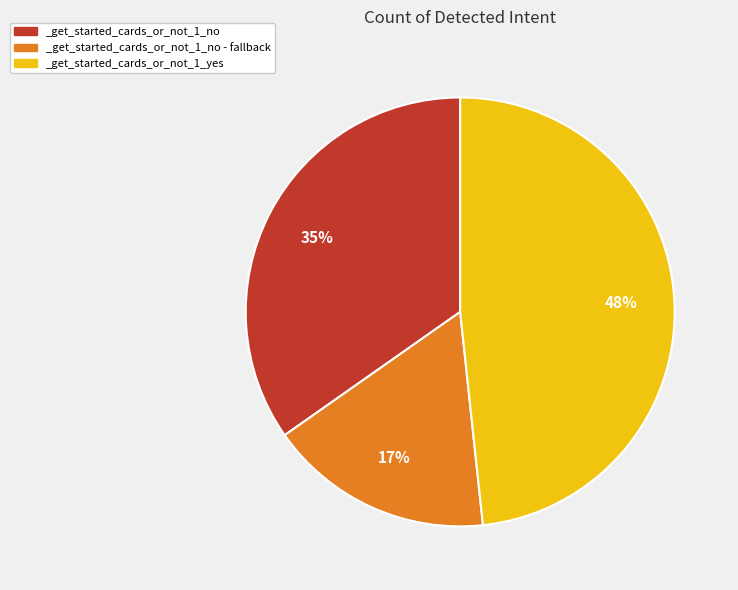

Is it true that _get_started_cards_or_not_1_no - fallback is 9% of the pie?

False